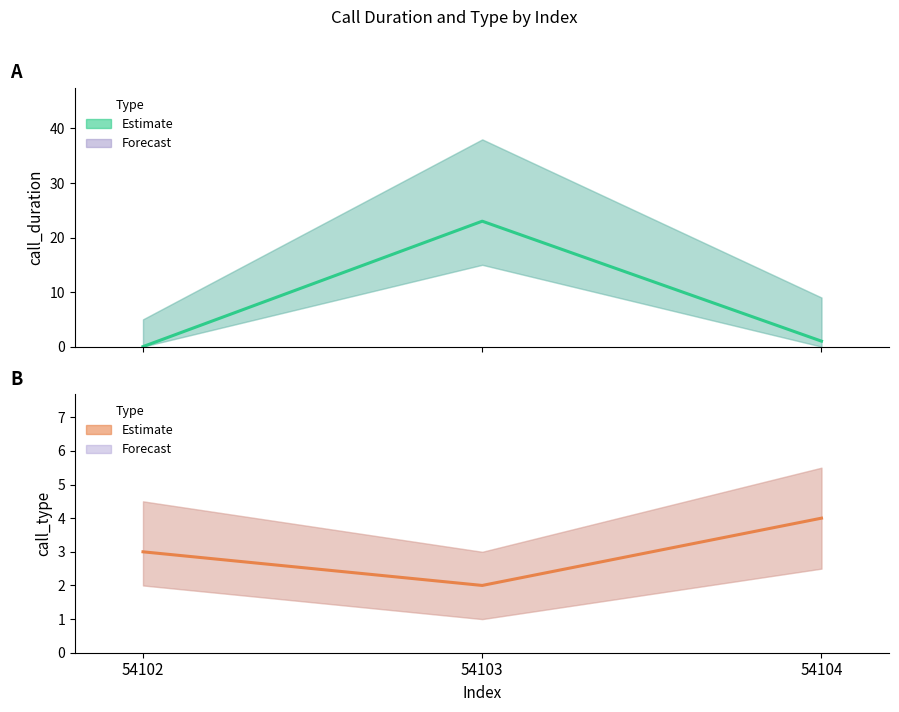

Which series has the largest range (max minus min)?

call_duration